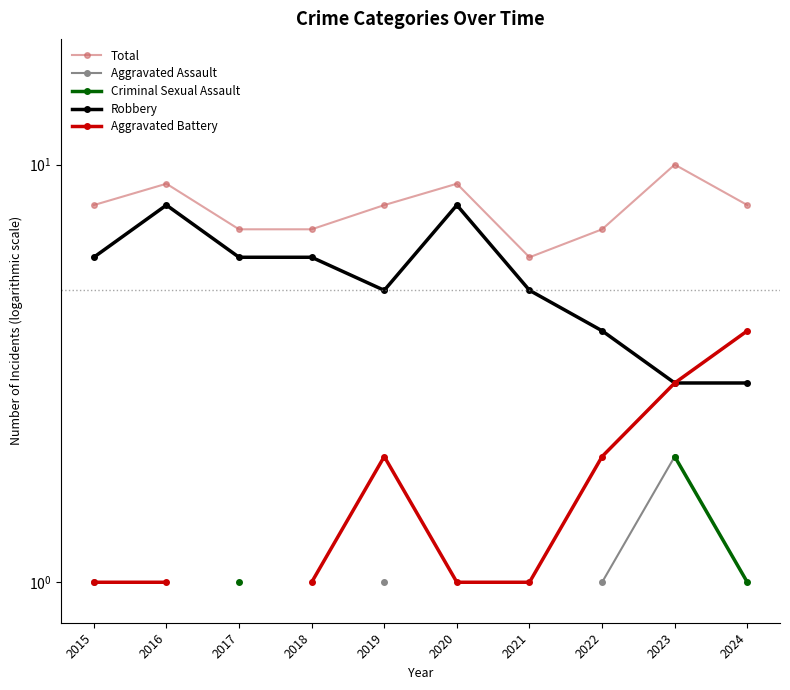

Which has a higher value, 2018 or 2017?

2018